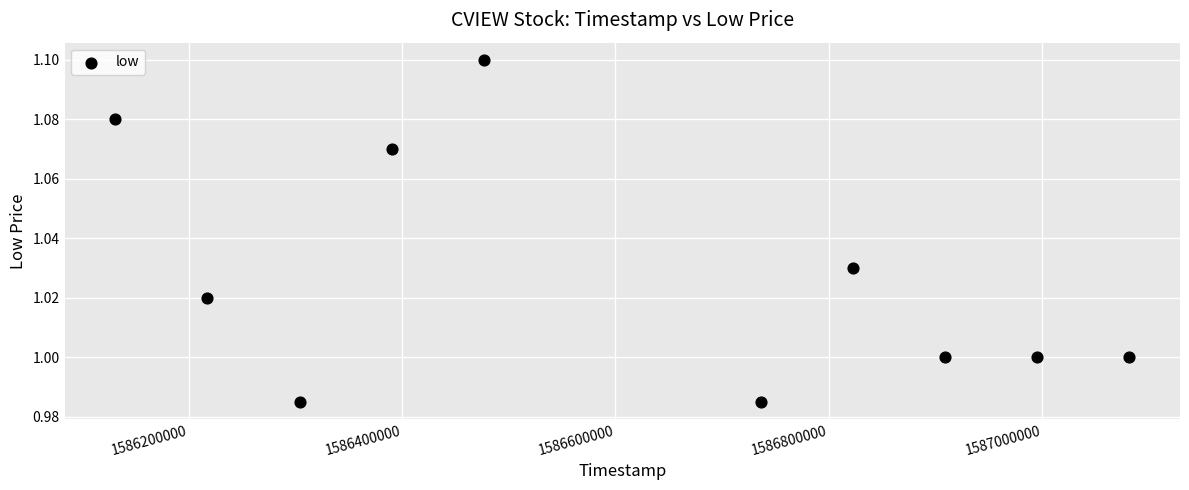

What is the average X value?

1586606400.0